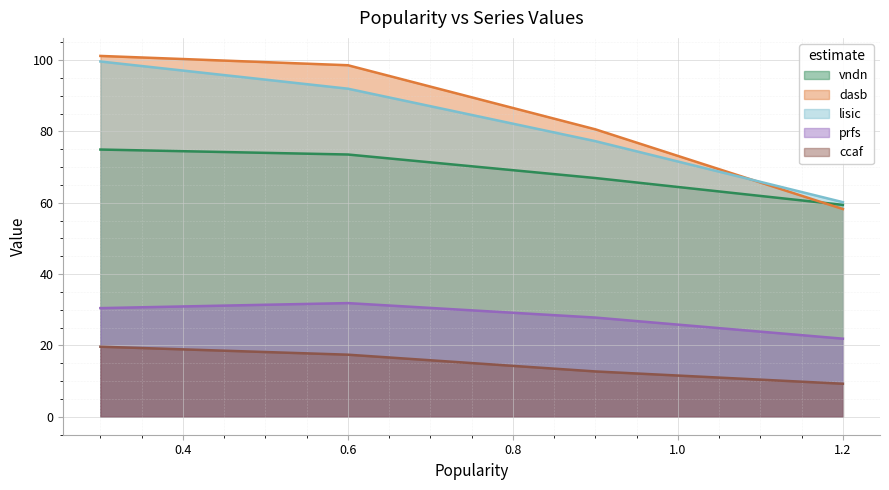

List the labels in order of lisic value, smallest first.

1.2, 0.9, 0.6, 0.3